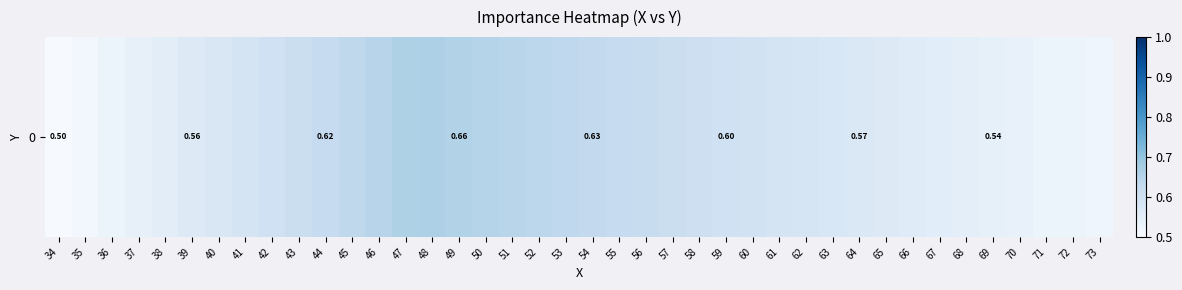

The value at 47 is 0.3. True or false?

False